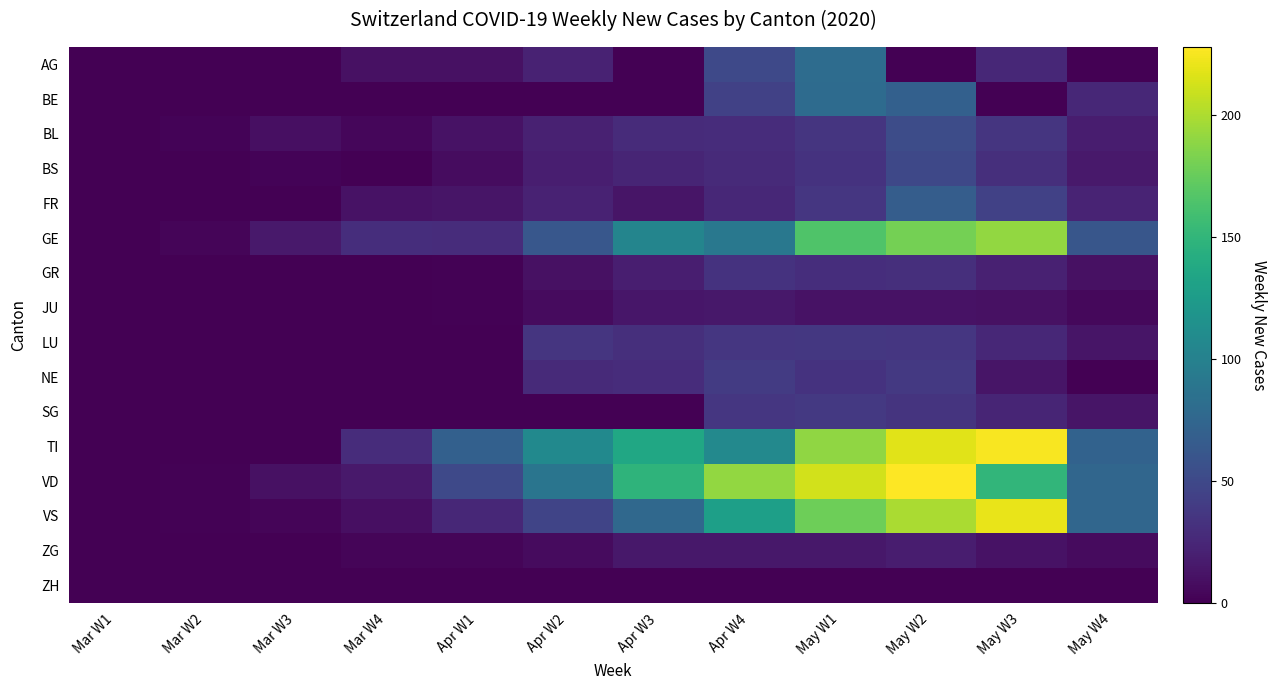

Between May W2 and Mar W3, which is larger?

May W2